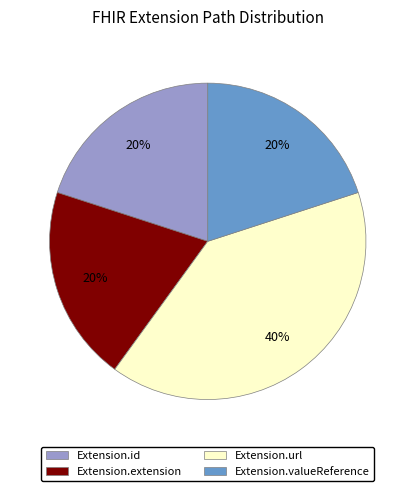

Does any single category account for the majority?

No